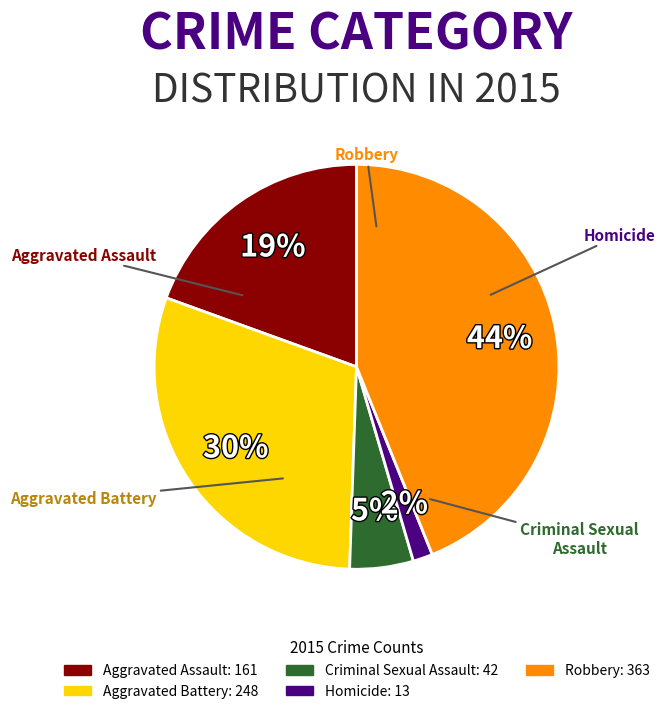

The Robbery slice represents 44% of the pie. True or false?

True